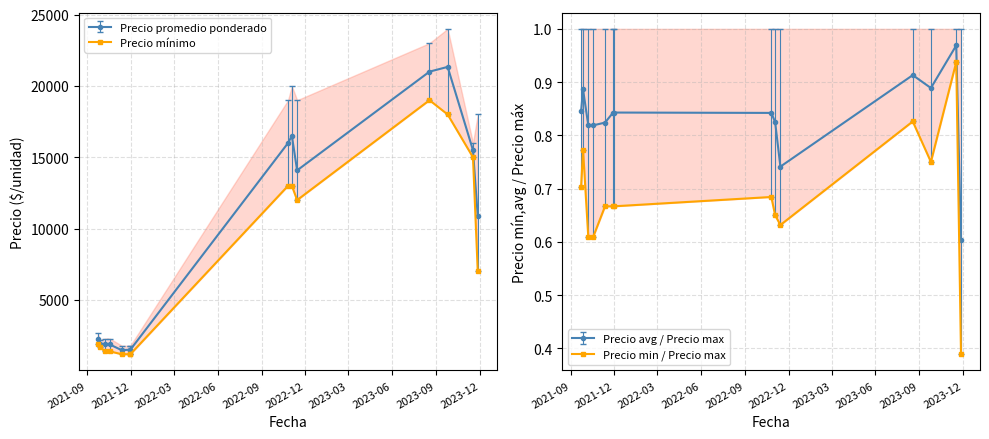

Which series has the largest range (max minus min)?

Precio maximo